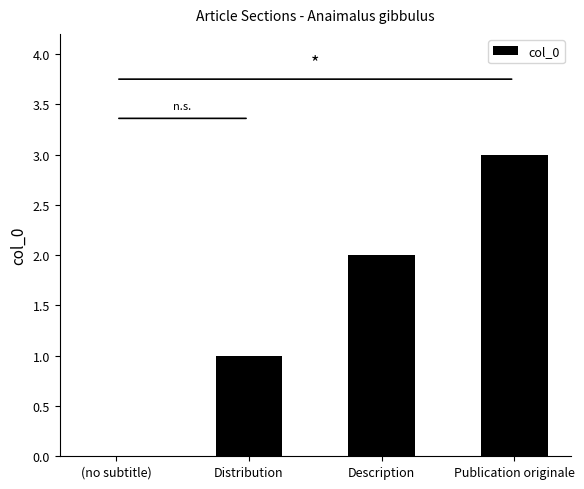

Does the chart contain stacked bars?

No